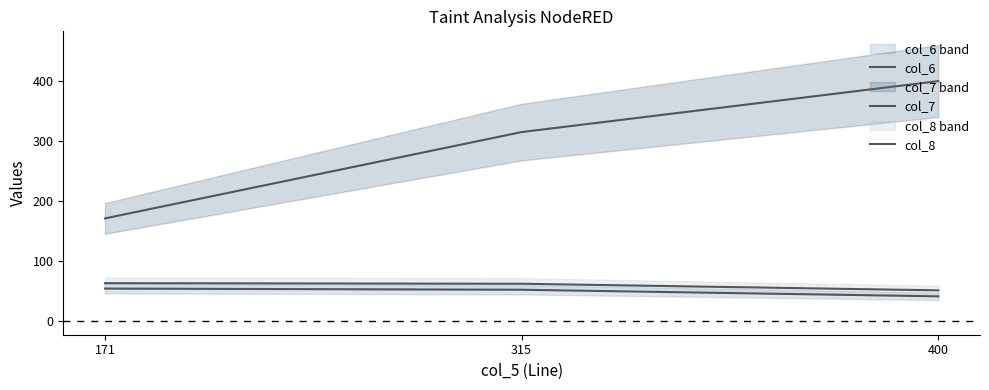

Which category has the lowest value across all series?

400